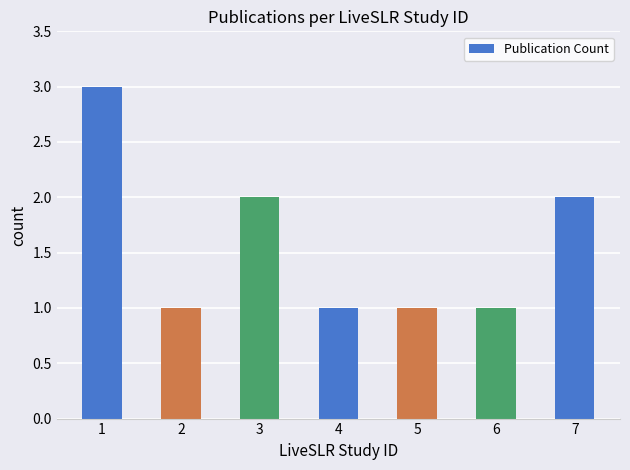

Count the values in the range 1 to 2.

6